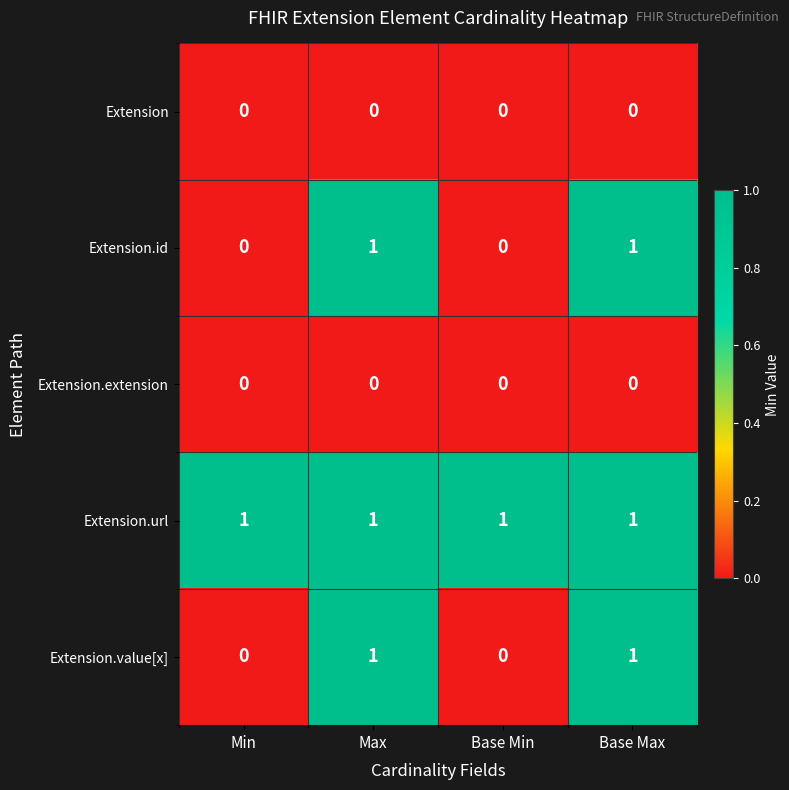

The Extension.extension series shows 0 at Max. True or false?

True